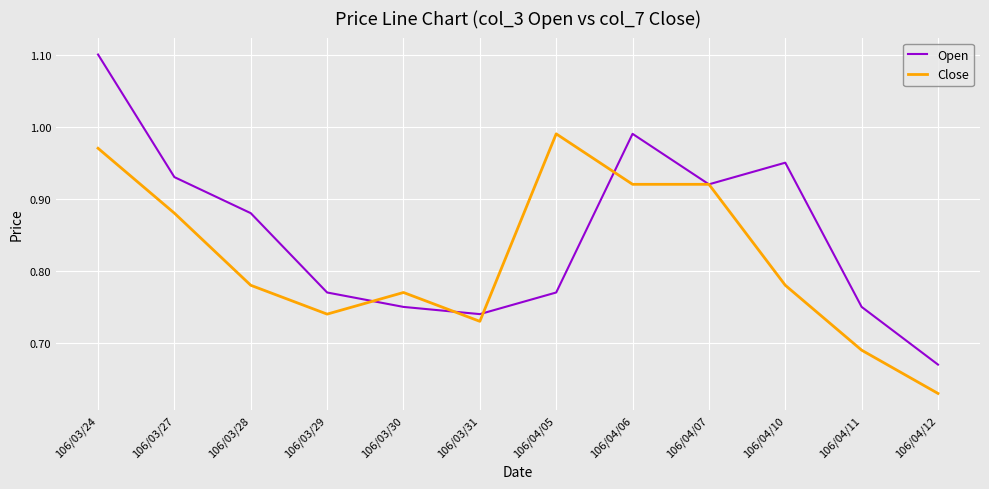

At which label does Close reach its minimum?

106/04/12